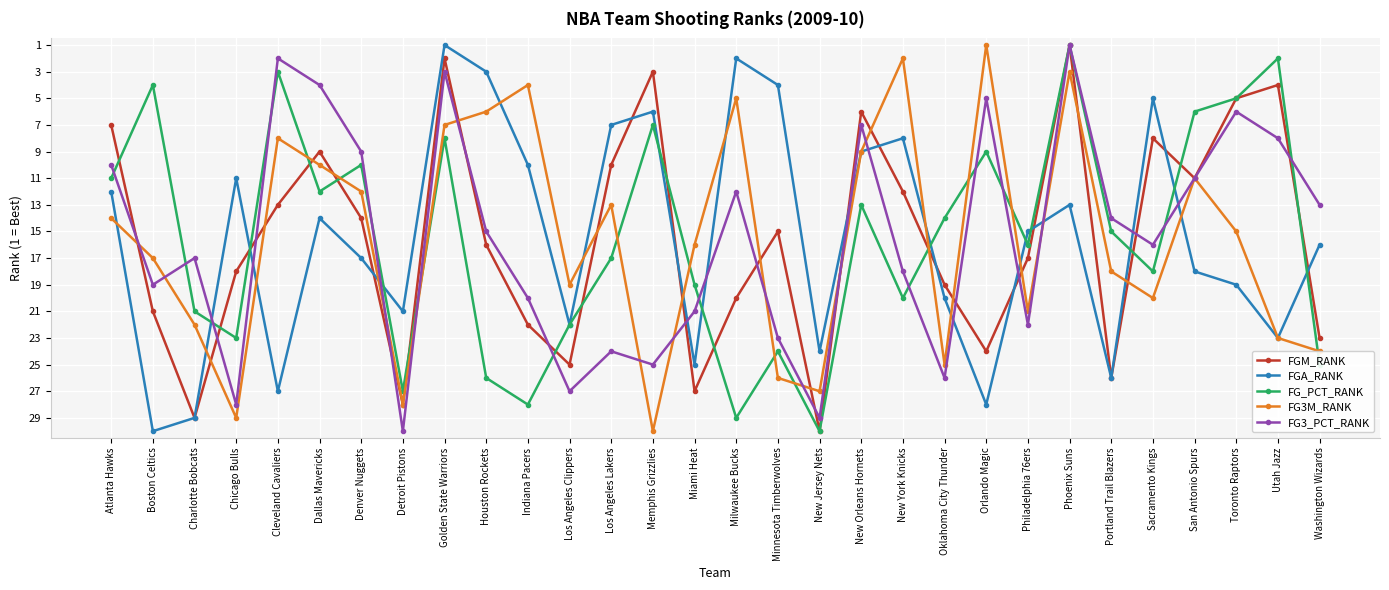

What is the difference between the highest and lowest values at Charlotte Bobcats?

12